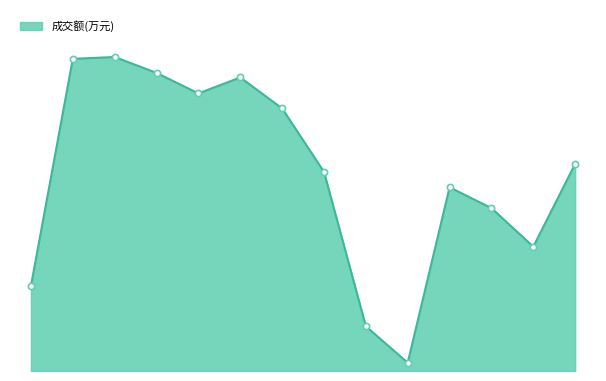

Is this an area chart (filled region under the line)?

Yes